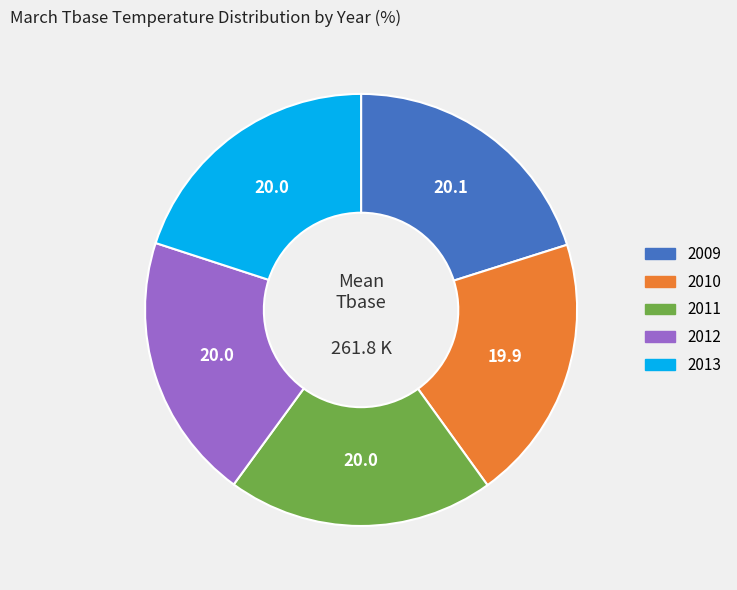

Do 2012 and 2013 together represent more than half of the pie?

No